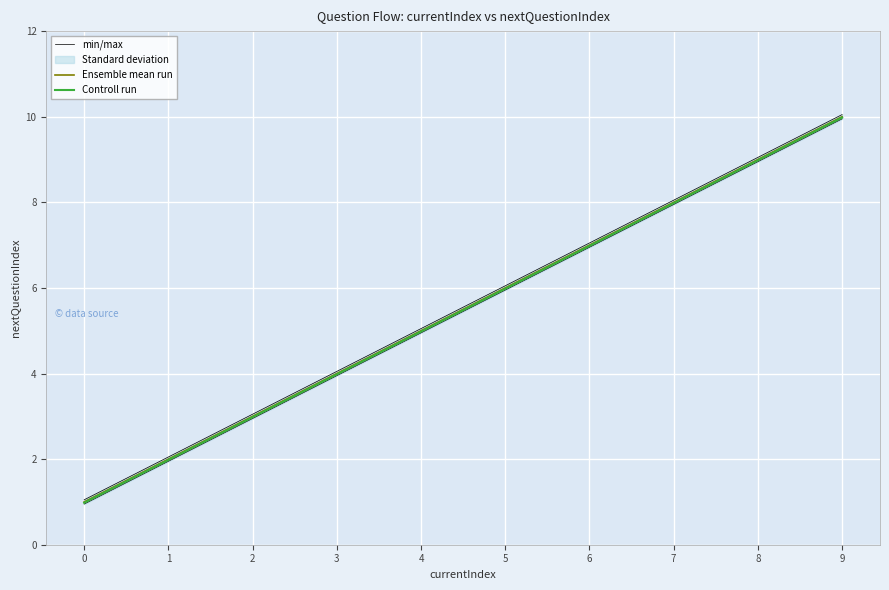

True or false: Controll run and Ensemble mean run cross at least once.

False